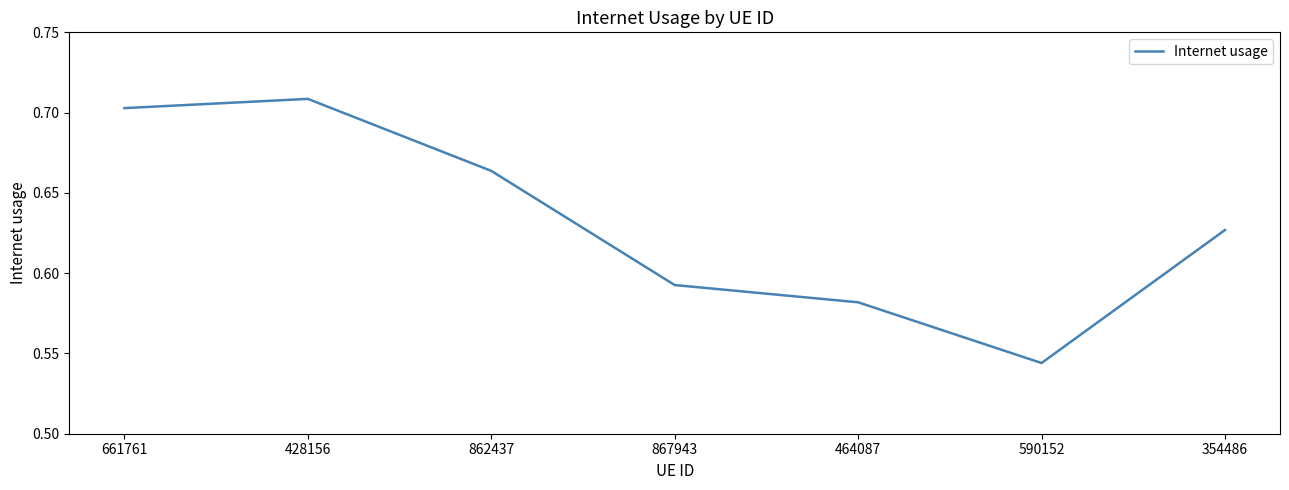

The chart shows a value of 1.2 at 661761. True or false?

False